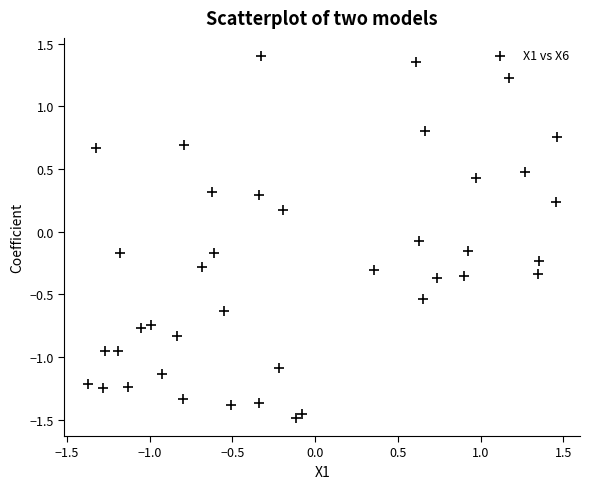

What is the range of X values (max minus min)?

2.8